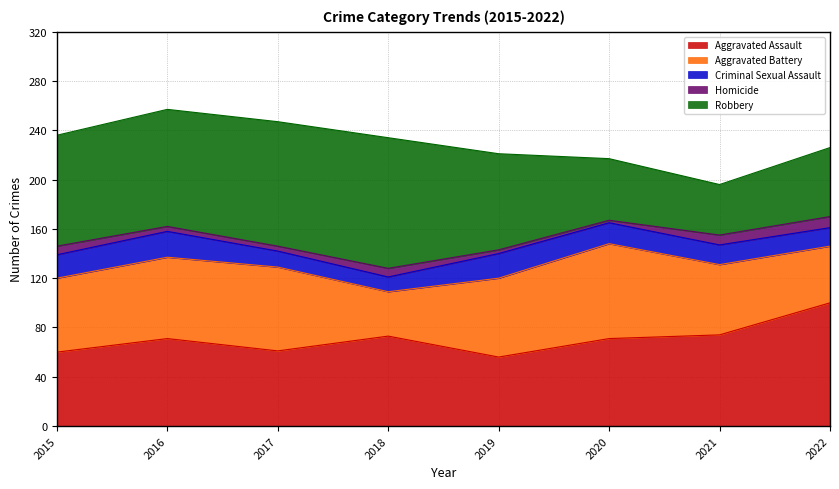

What is the approximate value of Criminal Sexual Assault at 2019?

20